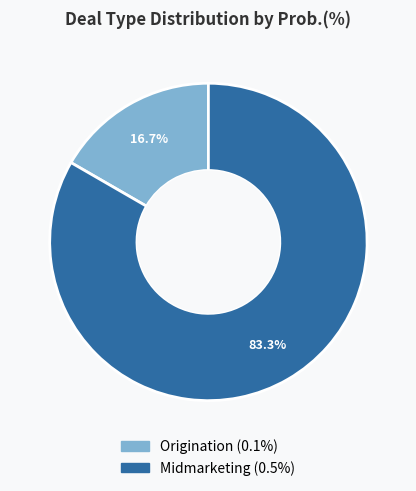

Combined, do Origination and Midmarketing account for over 50%?

Yes